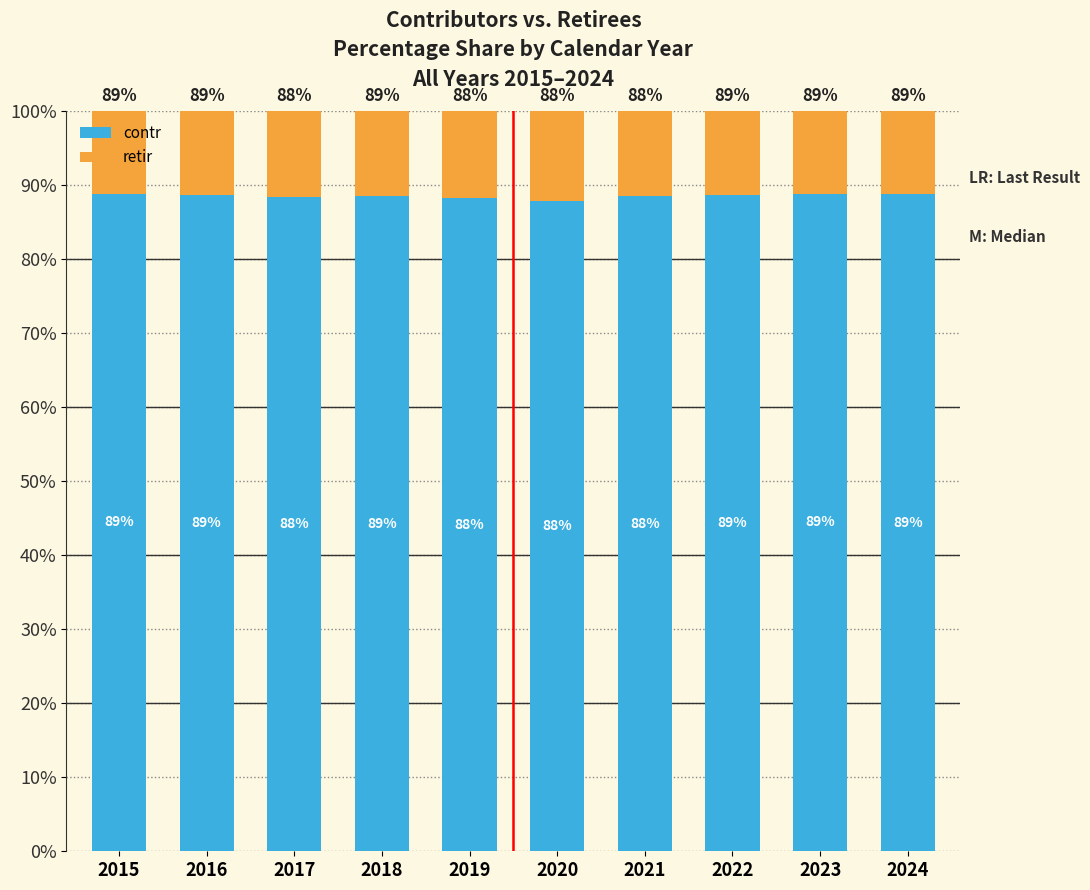

At which label does contr first exceed 88?

2015